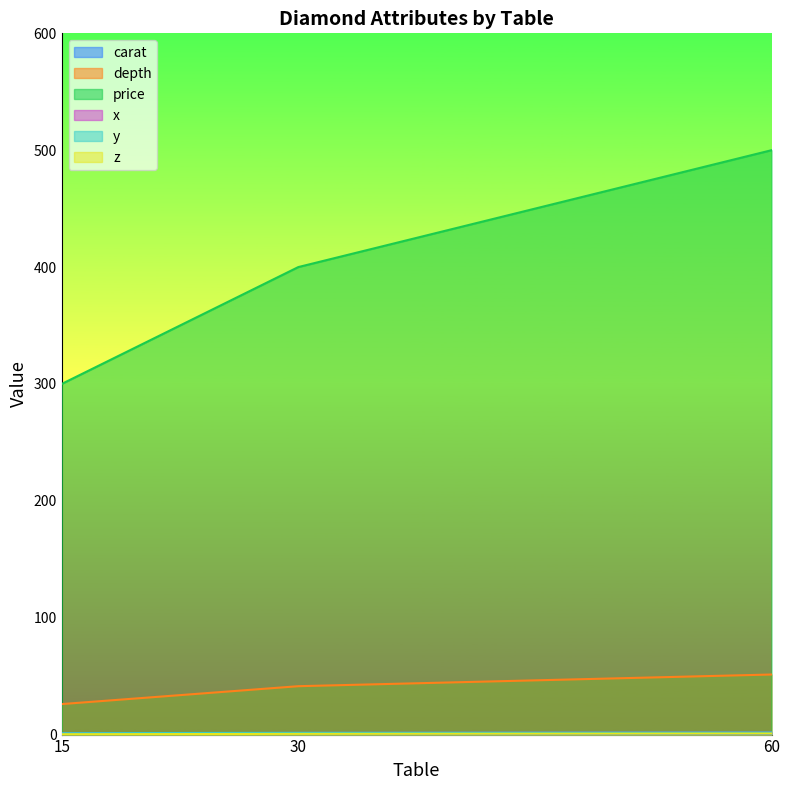

Between 15 and 30, which is larger?

30